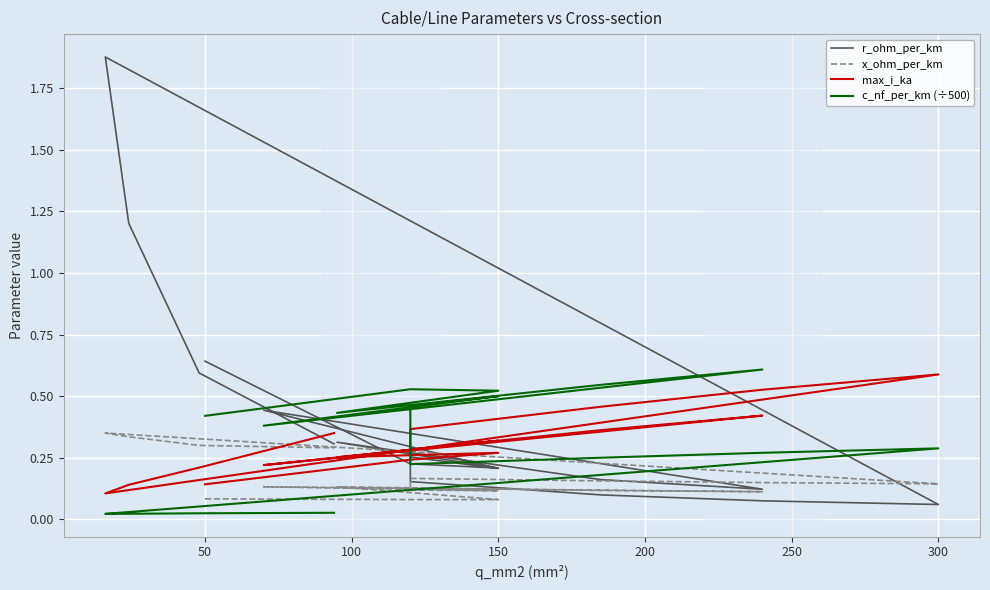

How many distinct data groups are displayed?

4